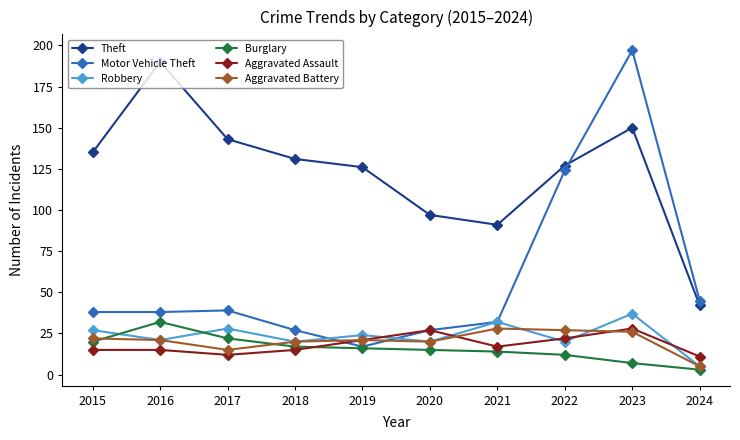

What is the value of the Aggravated Assault point at the 10th from the left?

11